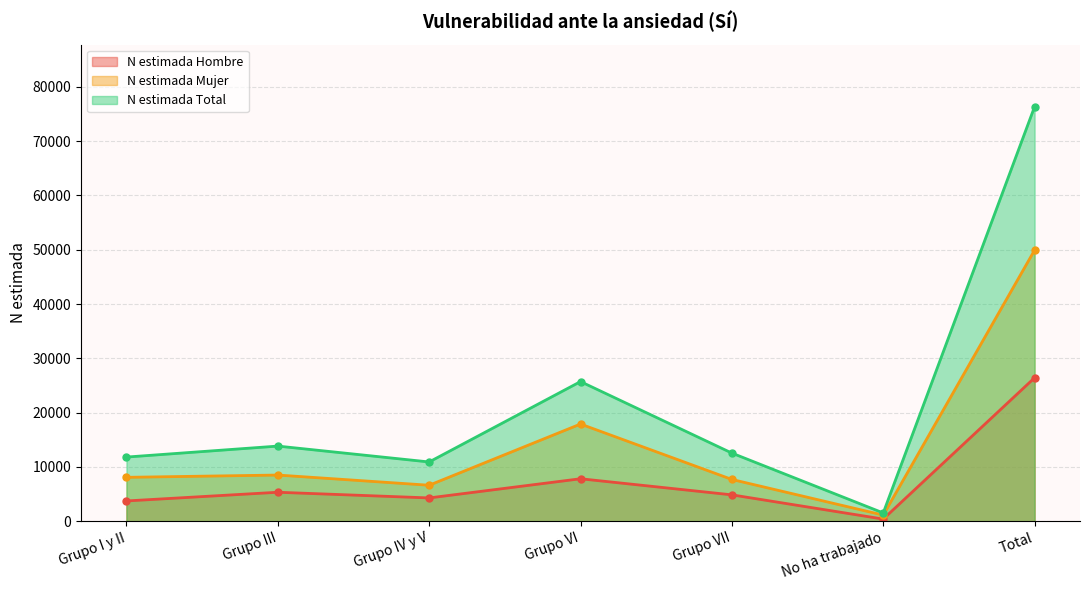

What is the label of the 2nd point from the right?

No ha trabajado